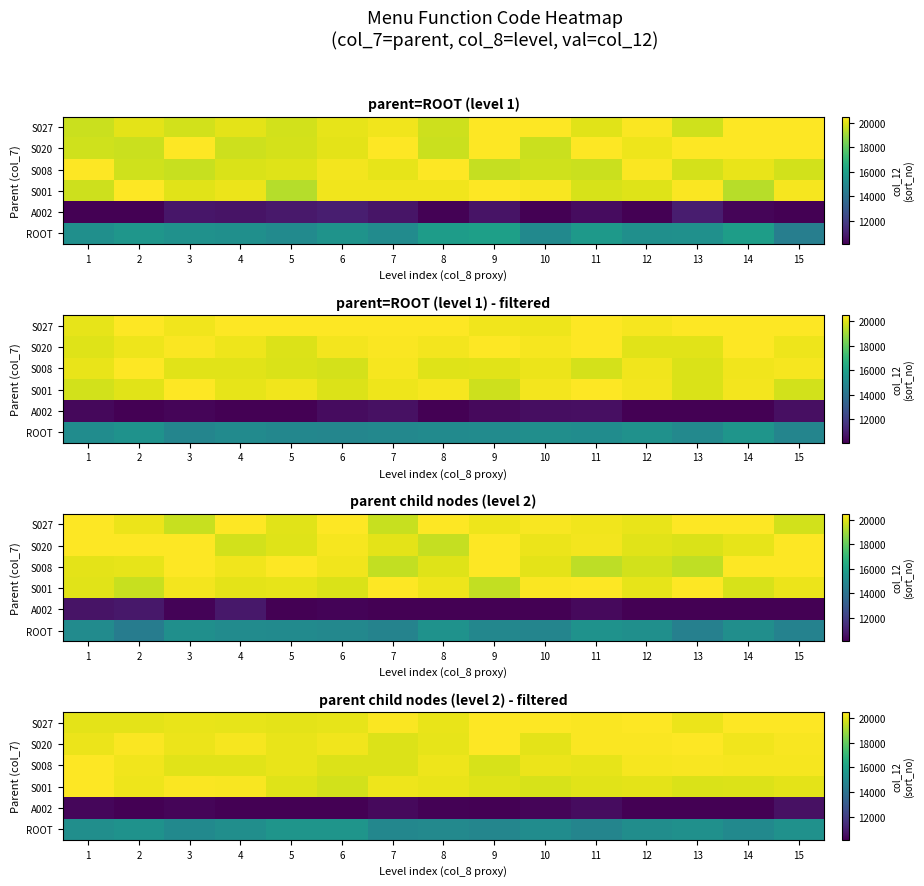

The value of ROOT at 3 is 5946.1. True or false?

False